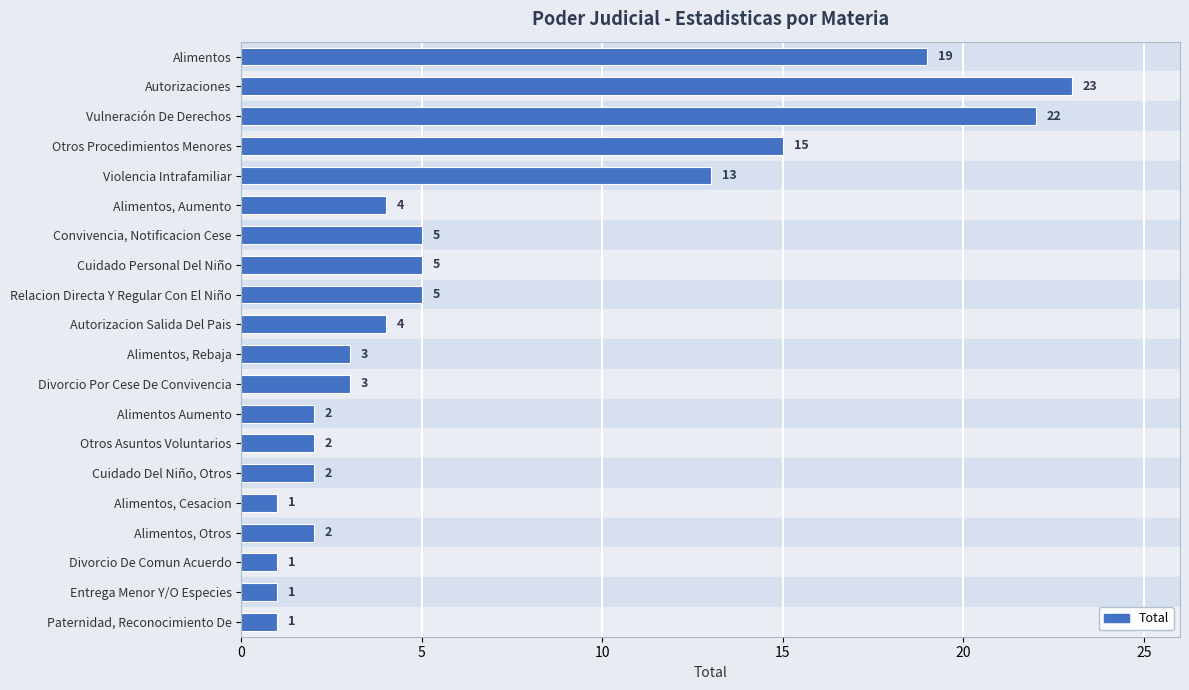

What is the greatest value displayed?

23